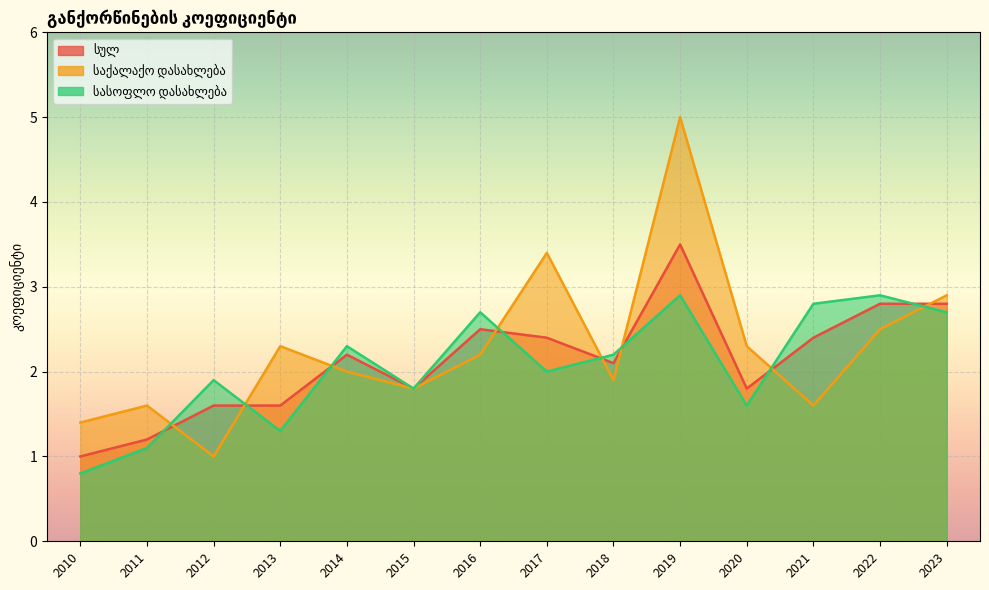

At which category does სულ reach its first local valley?

2015